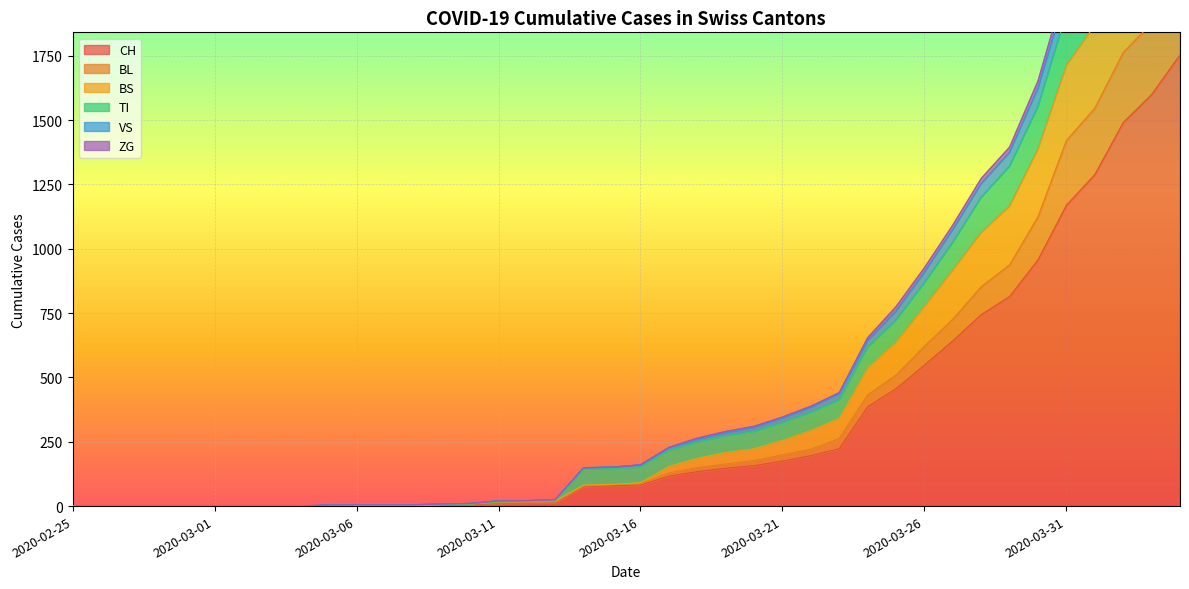

How many lines are shown in the chart?

6